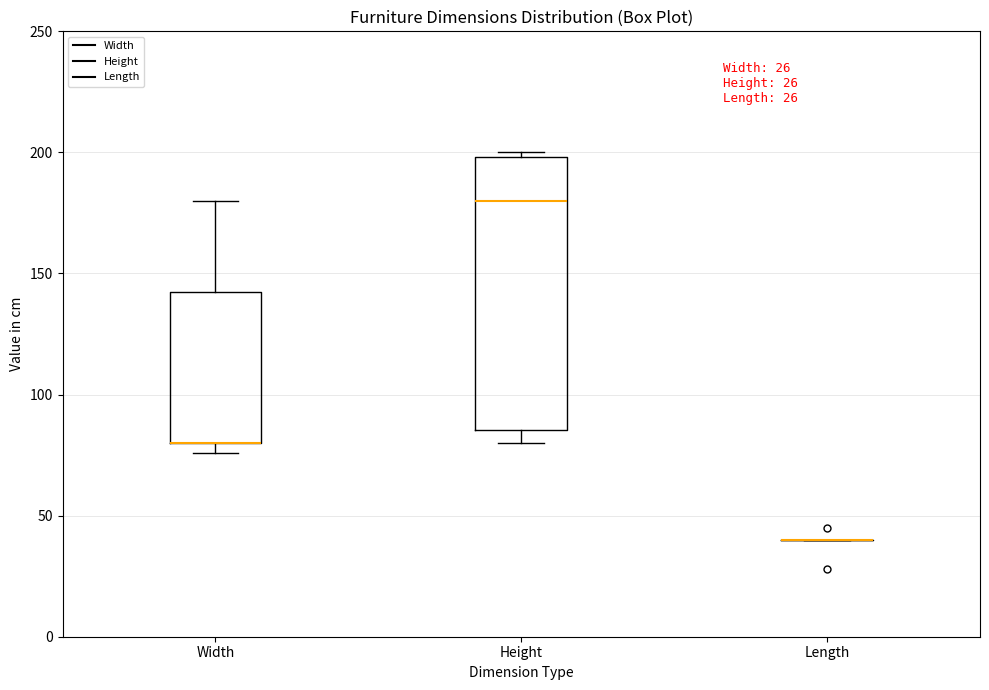

Reading left to right, read every box against the y-axis: the position of its median line, the range the box covers, and the ends of its whiskers. The values are not printed on the chart, so give them approximately, as read against the axis.

Width: median 80 (drawn on the box's lower edge), box 80 to 145, whiskers 75 to 180
Height: median 180, box 85 to 200, whiskers 80 to 200 (just above the box's upper edge)
Length: box collapsed to a line at 40, whiskers 40 to 40